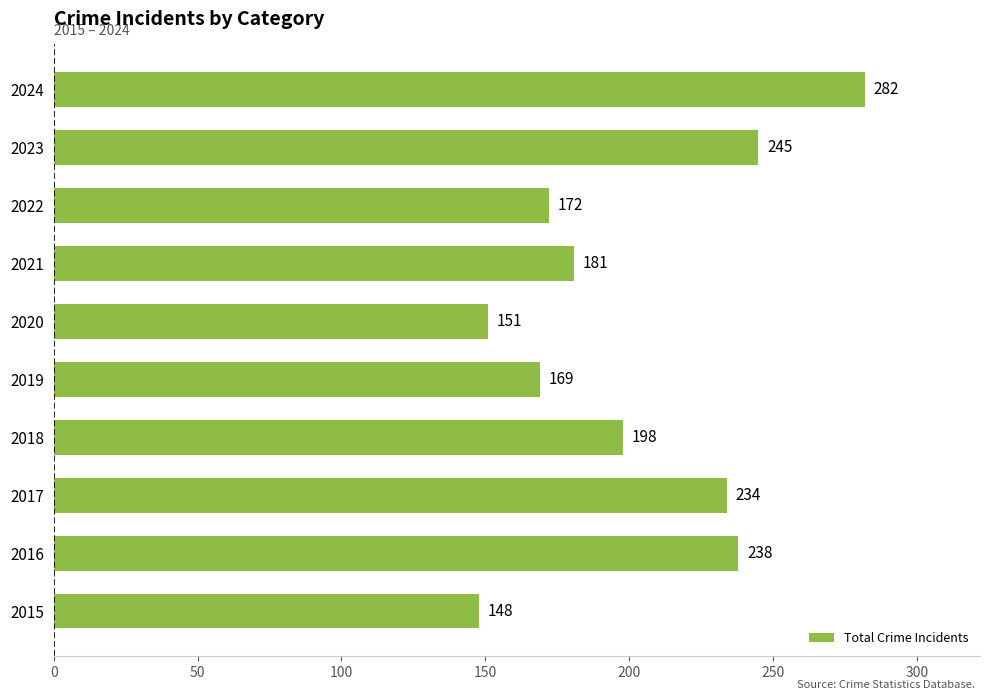

What is the smallest value displayed?

148